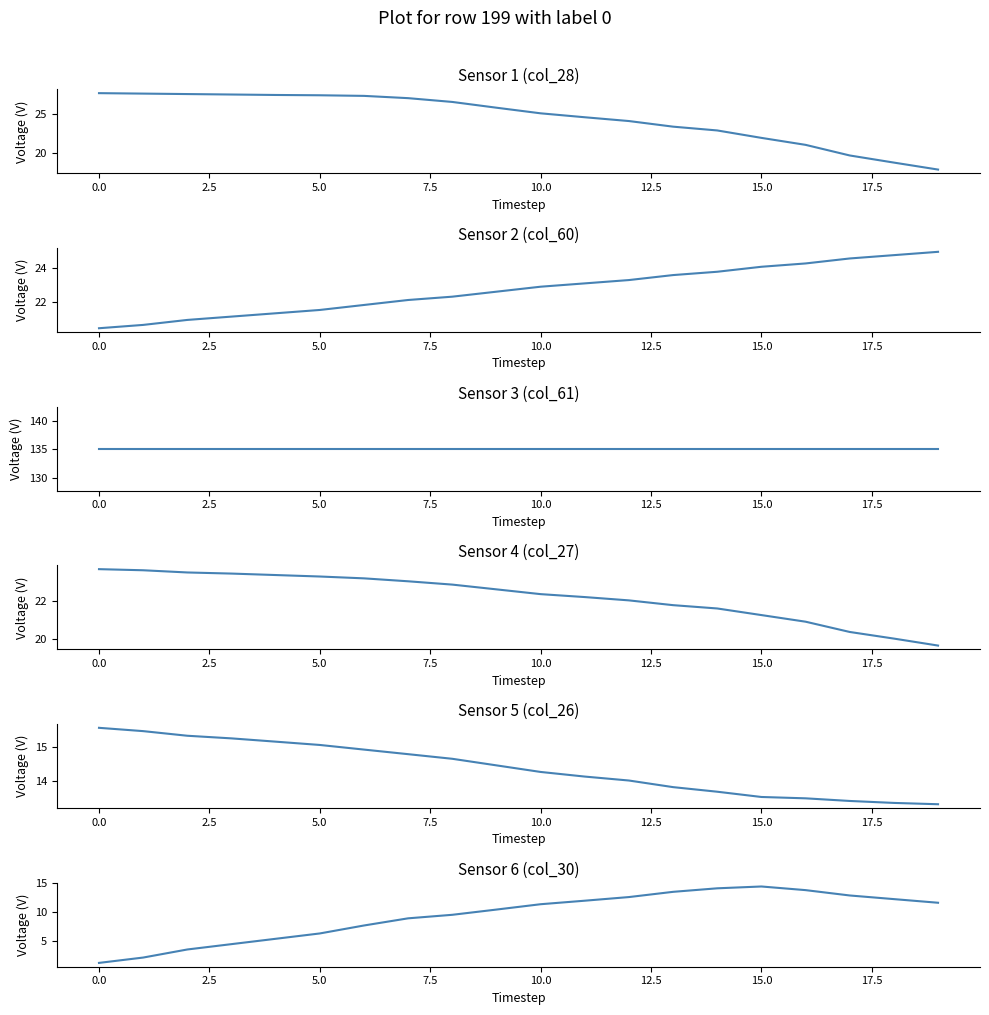

True or false: Sensor 1 (col_28) and Sensor 3 (col_61) cross at least once.

False